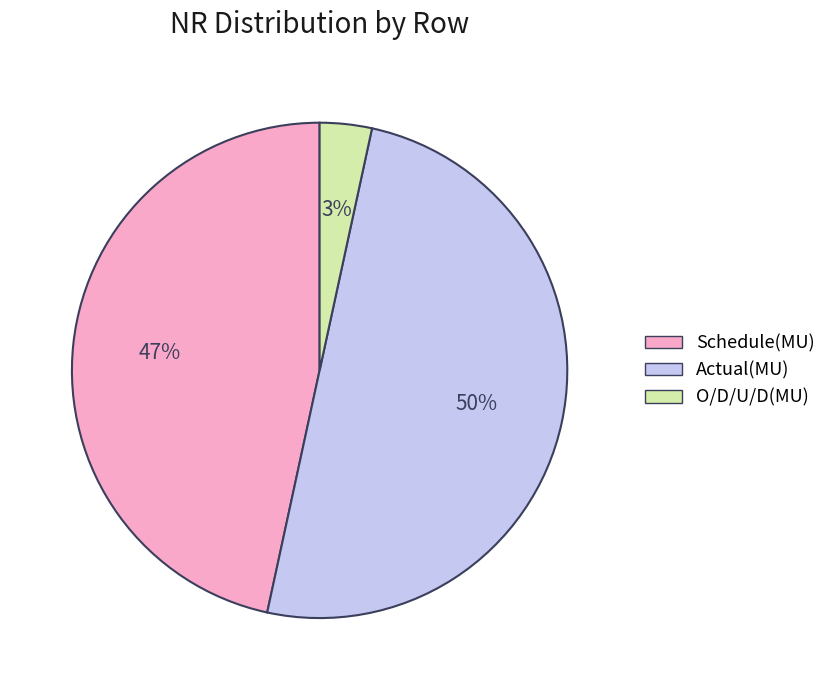

To the nearest percent, what portion does Actual(MU) represent?

50%